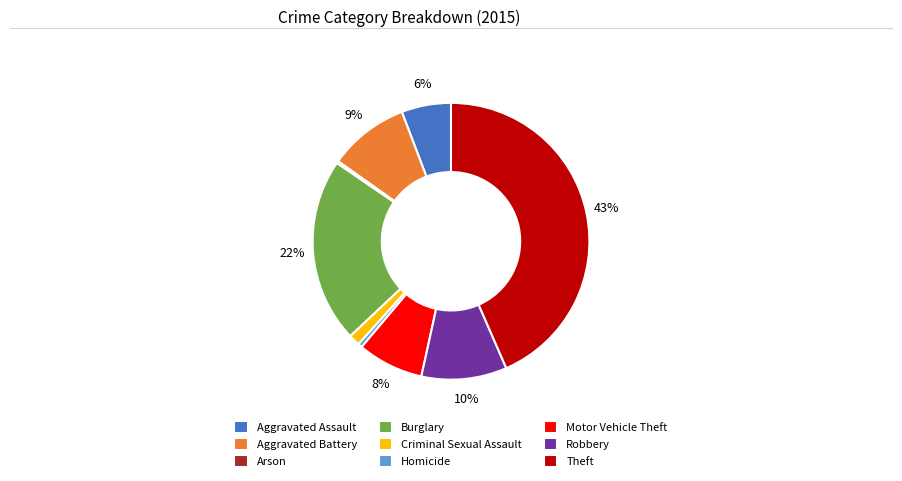

Combined, do Aggravated Assault and Robbery account for over 50%?

No